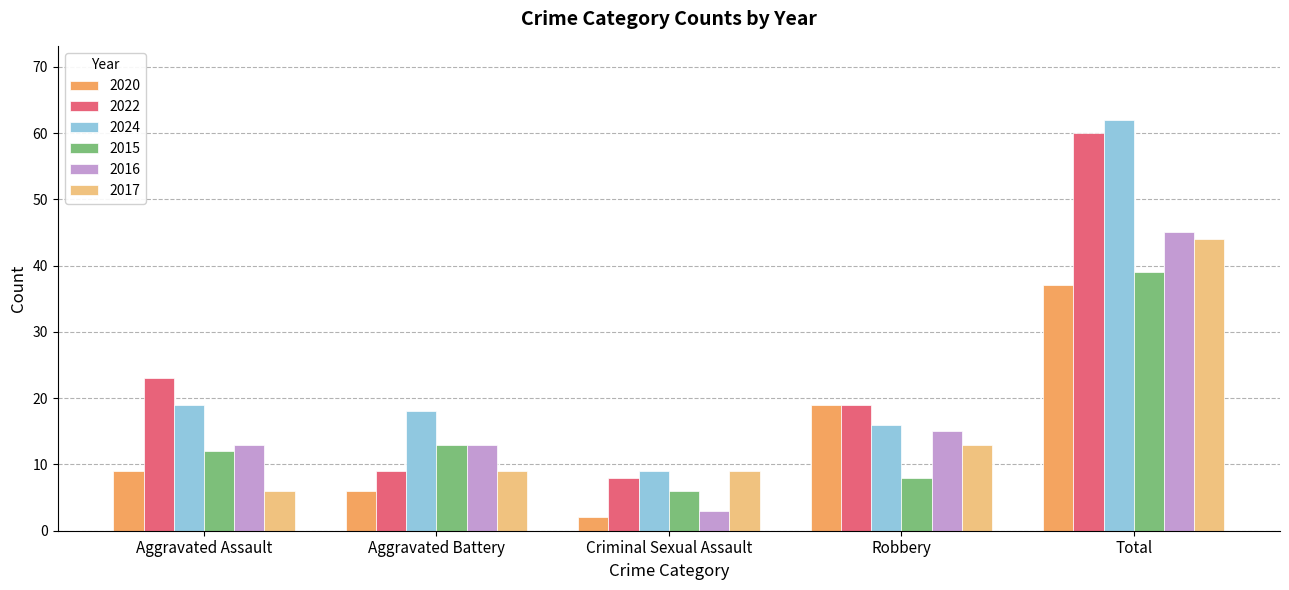

Reading left to right, list all the values displayed in this chart.

2020: 9	6	2	19	37
2022: 23	9	8	19	60
2024: 19	18	9	16	62
2015: 12	13	6	8	39
2016: 13	13	3	15	45
2017: 6	9	9	13	44